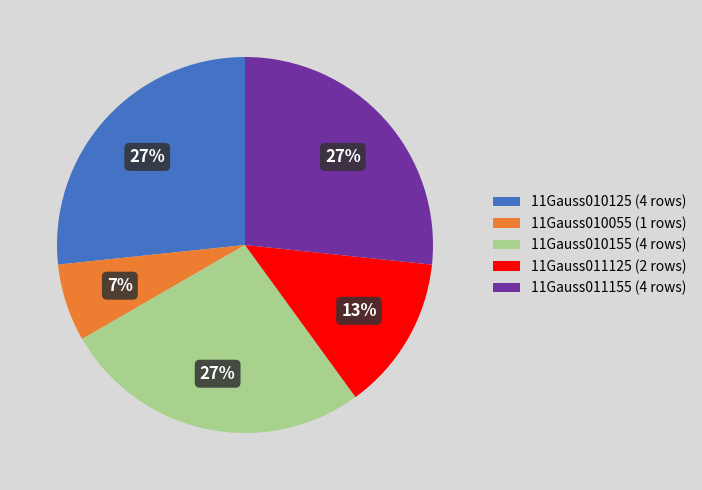

To the nearest percent, what percentage of the pie is 11Gauss011155 (4 rows)?

27%